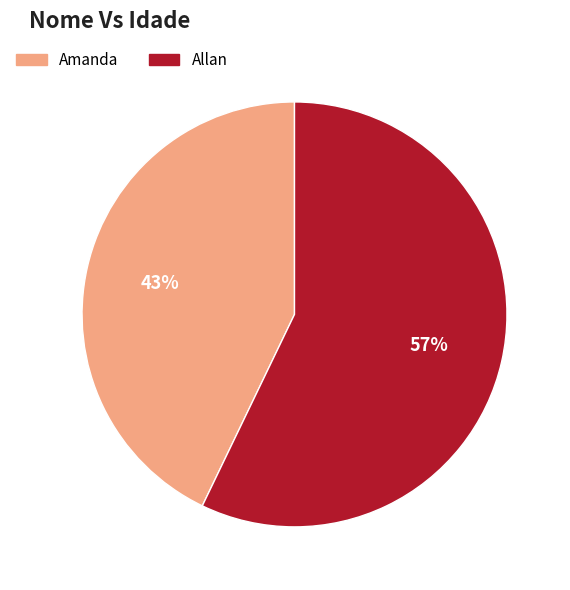

Which slice is the largest?

Allan